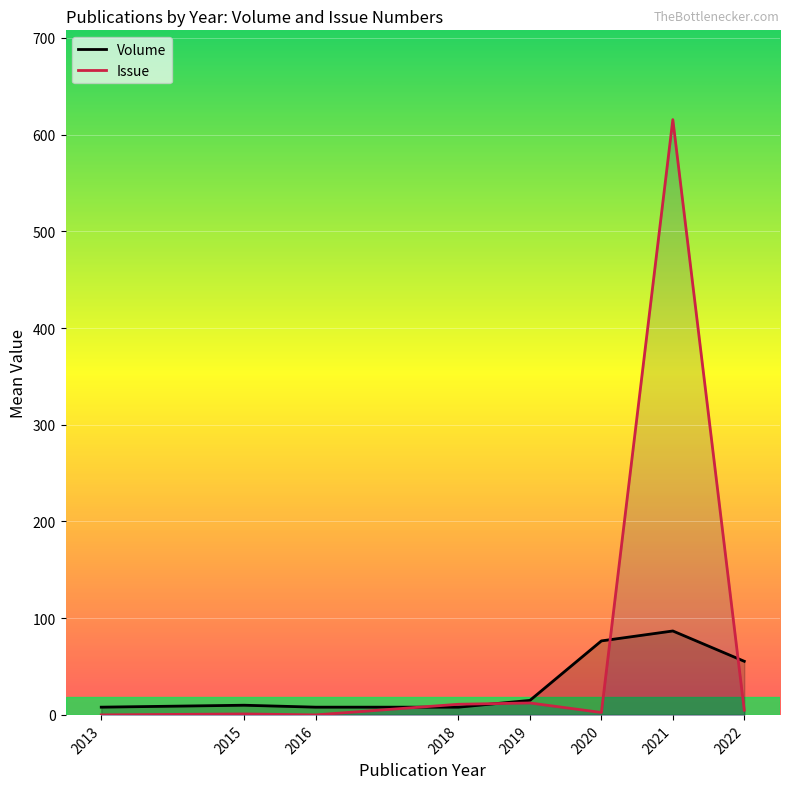

Is the value of Volume at 2022 greater than the value of Issue at 2016?

Yes